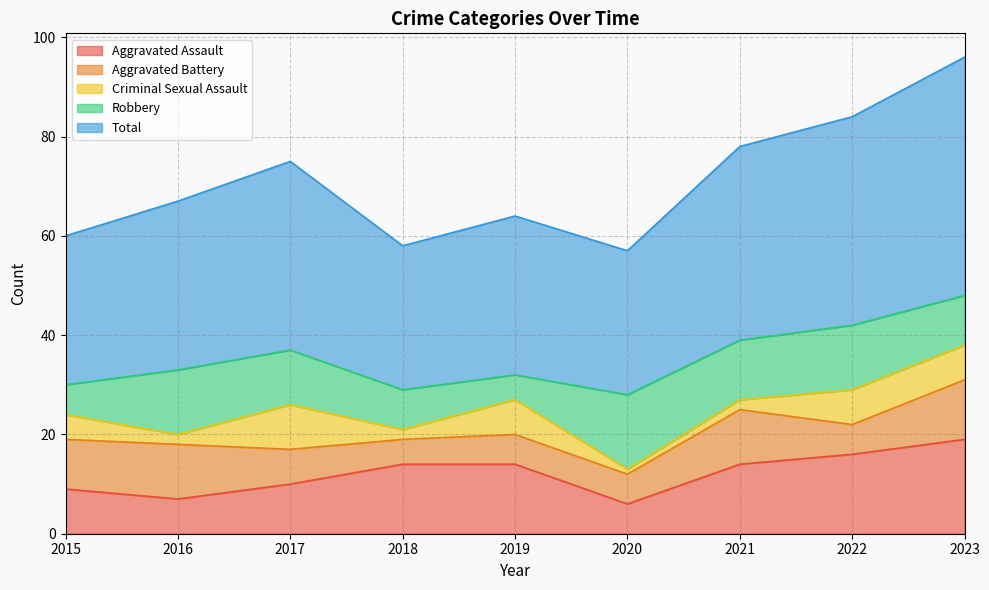

What is the sum of the Total values at 2020 and 2018?

58